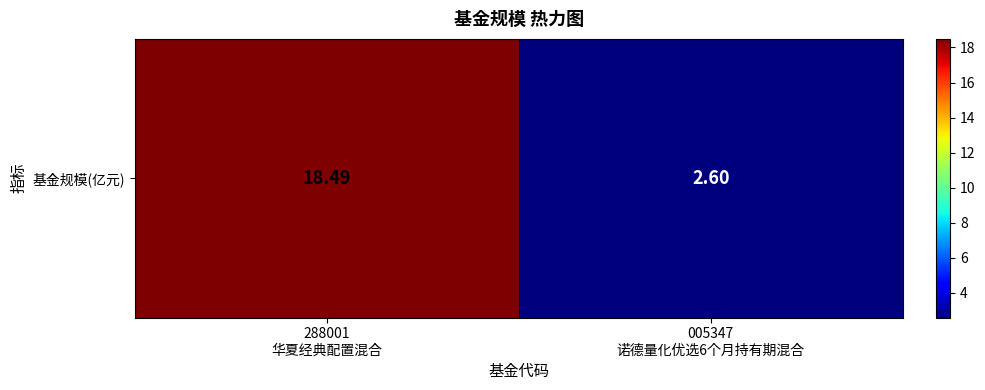

How many data points are less than 18?

1